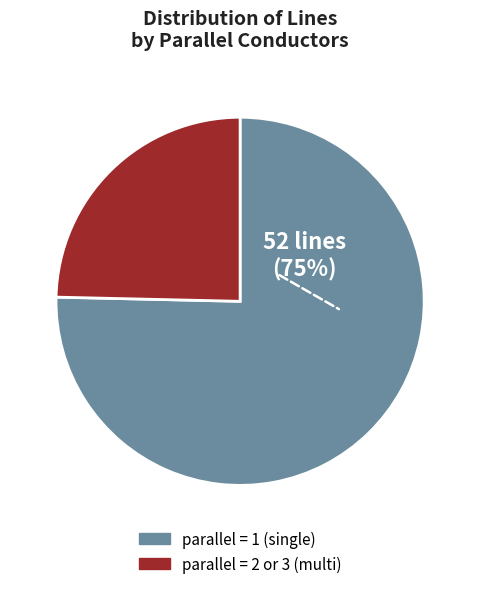

To the nearest percent, what is the average slice percentage?

50%